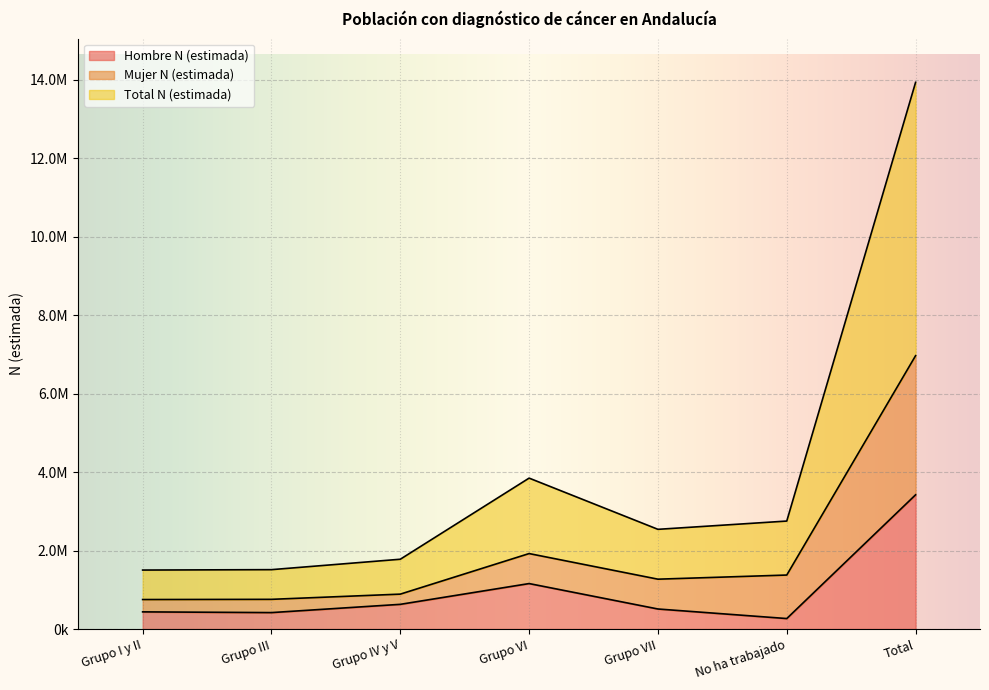

What are all the series names shown in the legend?

Hombre N (estimada), Mujer N (estimada), Total N (estimada)